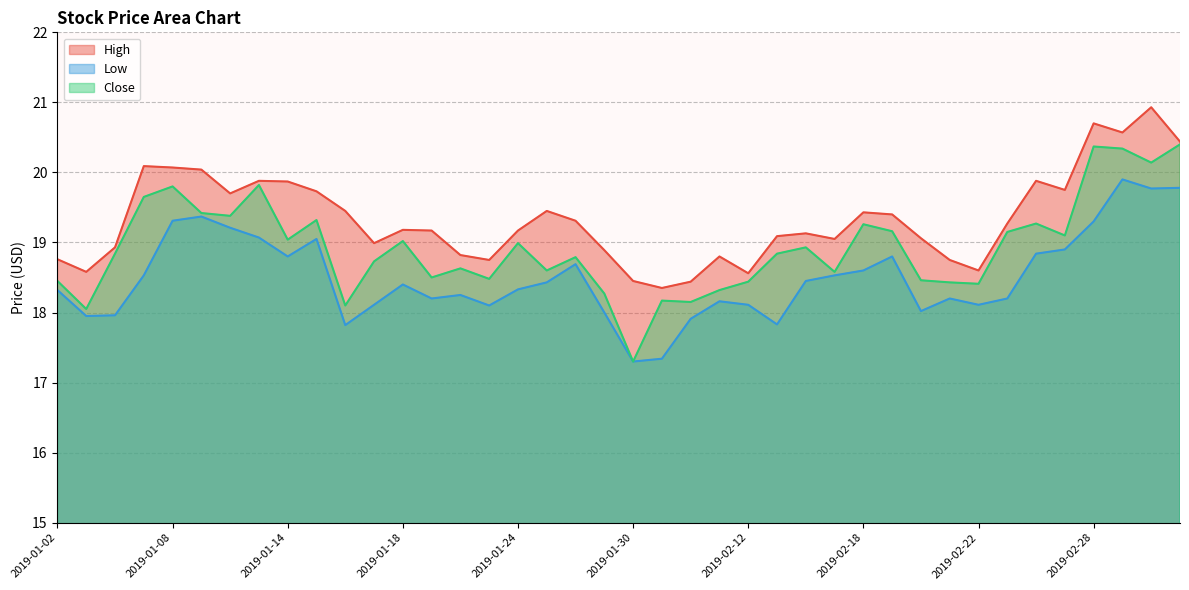

Reading left to right, list all the values displayed in this chart.

High: 18.8	18.6	18.9	20.1	20.1	20.0	19.7	19.9	19.9	19.7	19.5	19.0	19.2	19.2	18.8	18.8	19.2	19.5	19.3	18.9	18.5	18.4	18.4	18.8	18.6	19.1	19.1	19.0	19.4	19.4	19.1	18.8	18.6	19.3	19.9	19.8	20.7	20.6	20.9	20.4
Low: 18.3	18.0	18.0	18.5	19.3	19.4	19.2	19.1	18.8	19.0	17.8	18.1	18.4	18.2	18.2	18.1	18.3	18.4	18.7	18.0	17.3	17.3	17.9	18.2	18.1	17.8	18.5	18.5	18.6	18.8	18.0	18.2	18.1	18.2	18.8	18.9	19.3	19.9	19.8	19.8
Close: 18.5	18.0	18.8	19.6	19.8	19.4	19.4	19.8	19.0	19.3	18.1	18.7	19.0	18.5	18.6	18.5	19.0	18.6	18.8	18.3	17.3	18.2	18.1	18.3	18.4	18.8	18.9	18.6	19.3	19.2	18.5	18.4	18.4	19.1	19.3	19.1	20.4	20.3	20.1	20.4